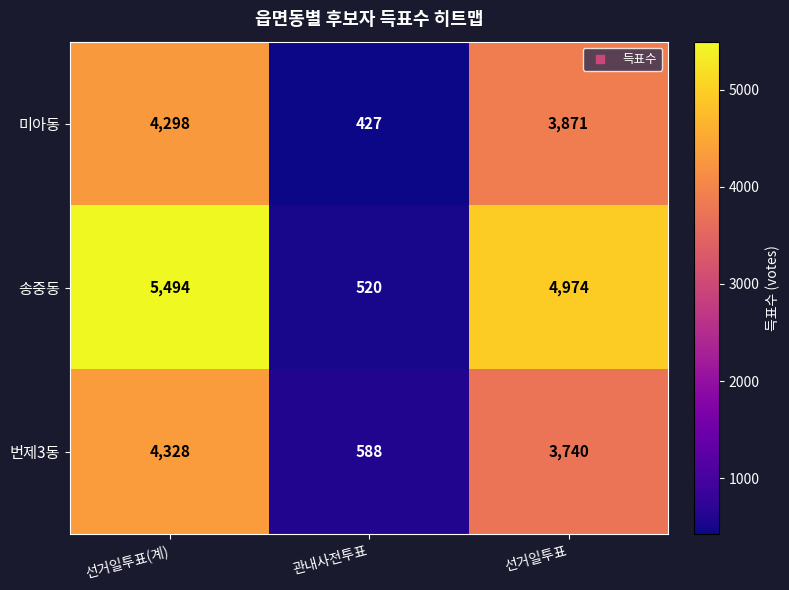

What is the sum of the 미아동 values at 선거일투표 and 관내사전투표?

4298